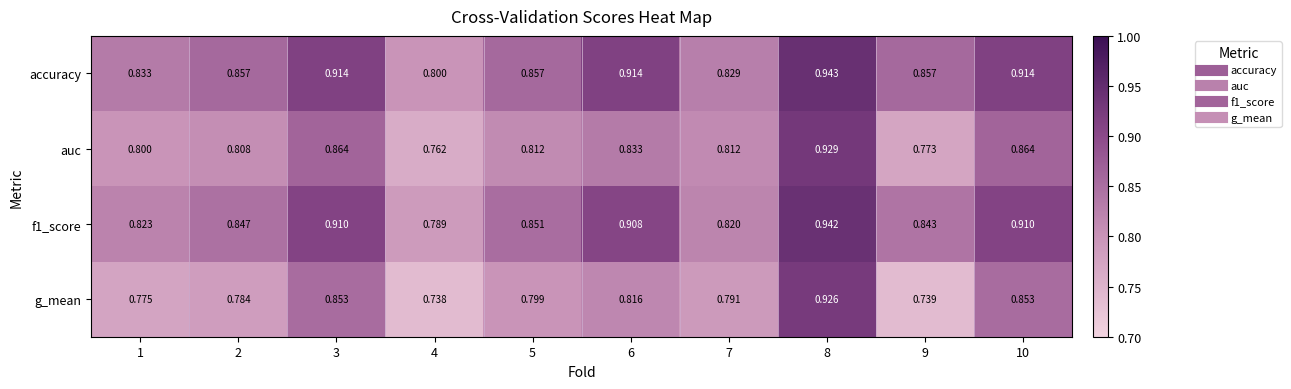

Which series has the widest spread of values?

g_mean